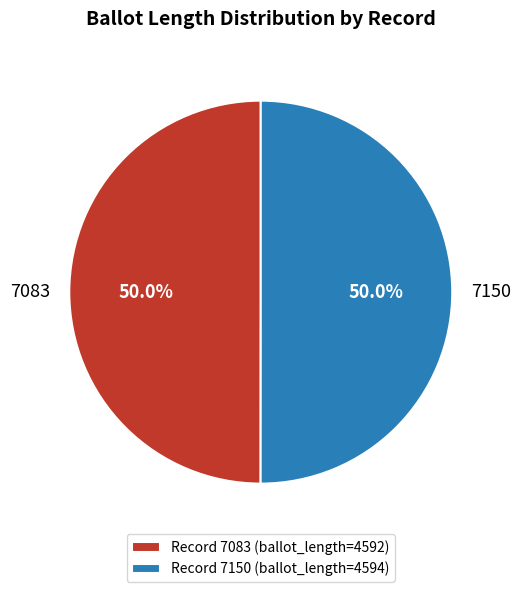

Count the number of slices in the pie.

2